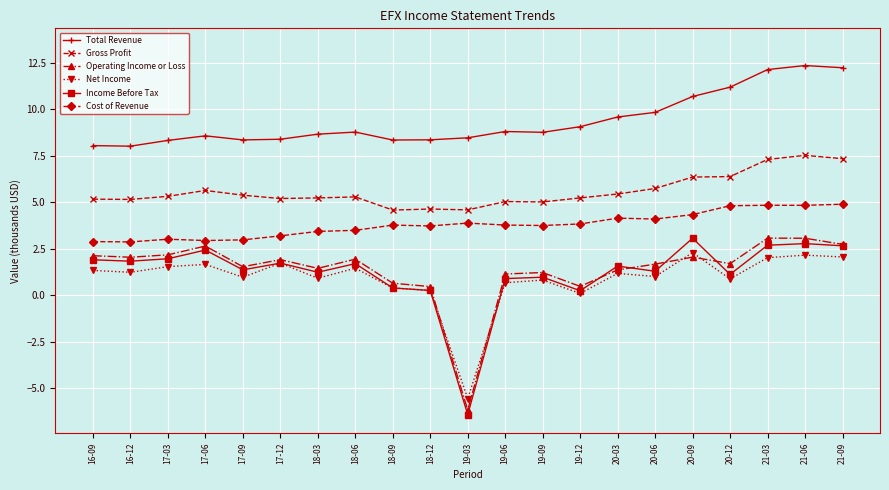

What is the spread (max minus min) of values at 21-03?

10.1